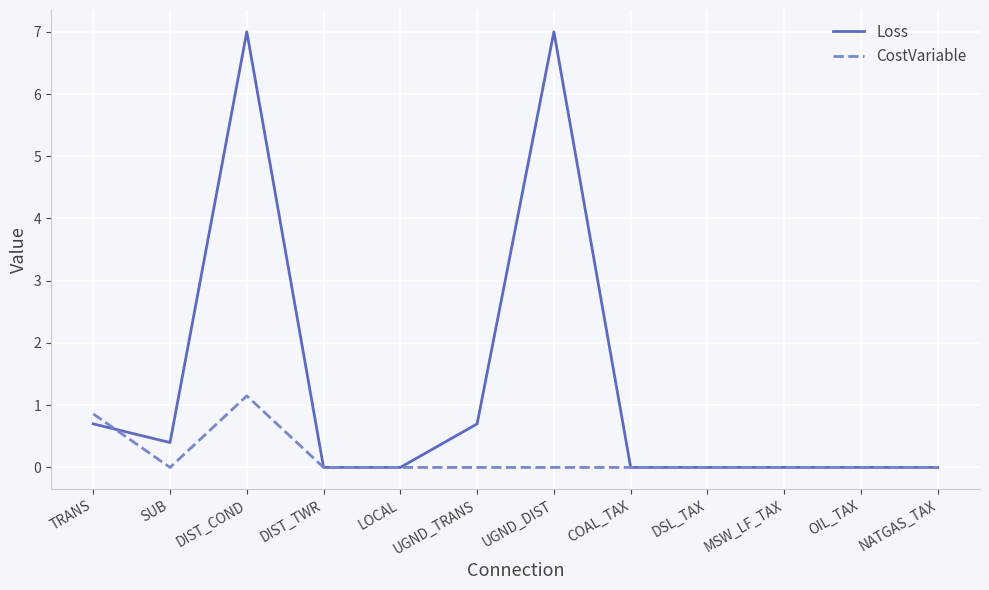

Is it true that Loss equals 3.7 at DIST_TWR?

False